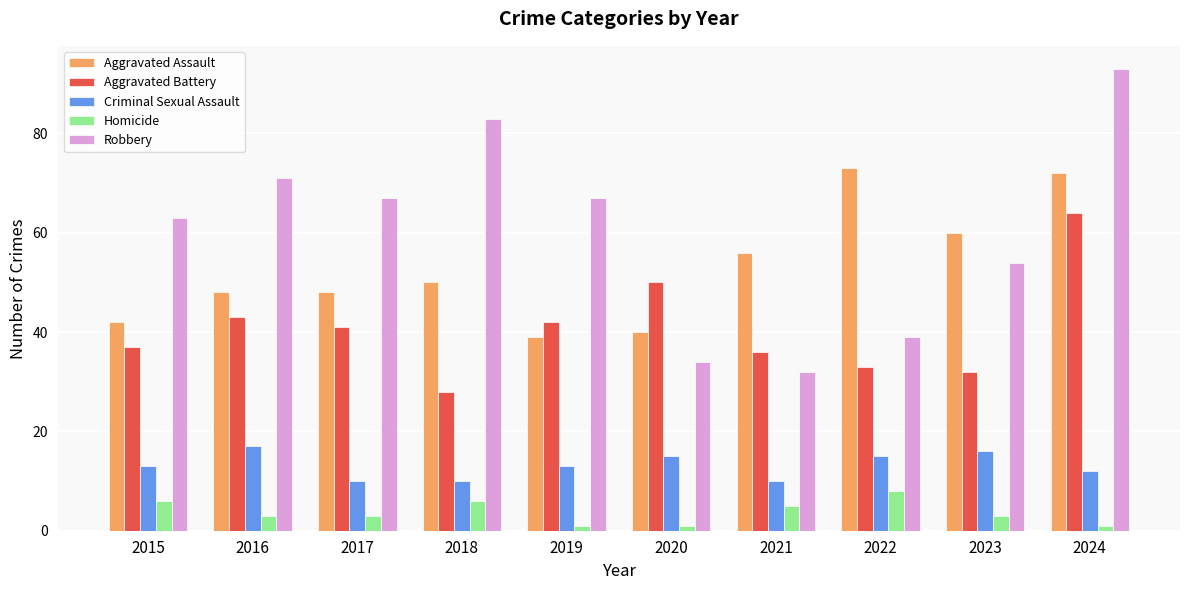

At which label does Aggravated Battery reach its minimum?

2018